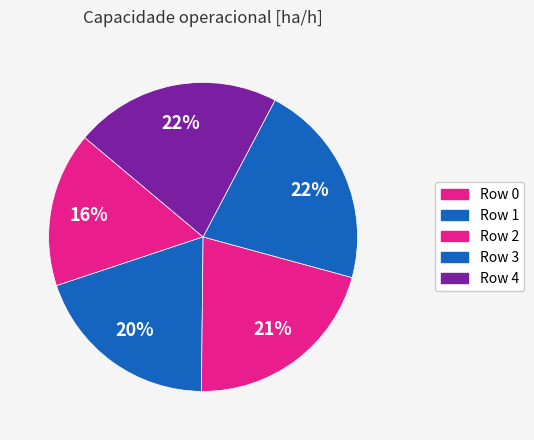

Count the number of slices in the pie.

5